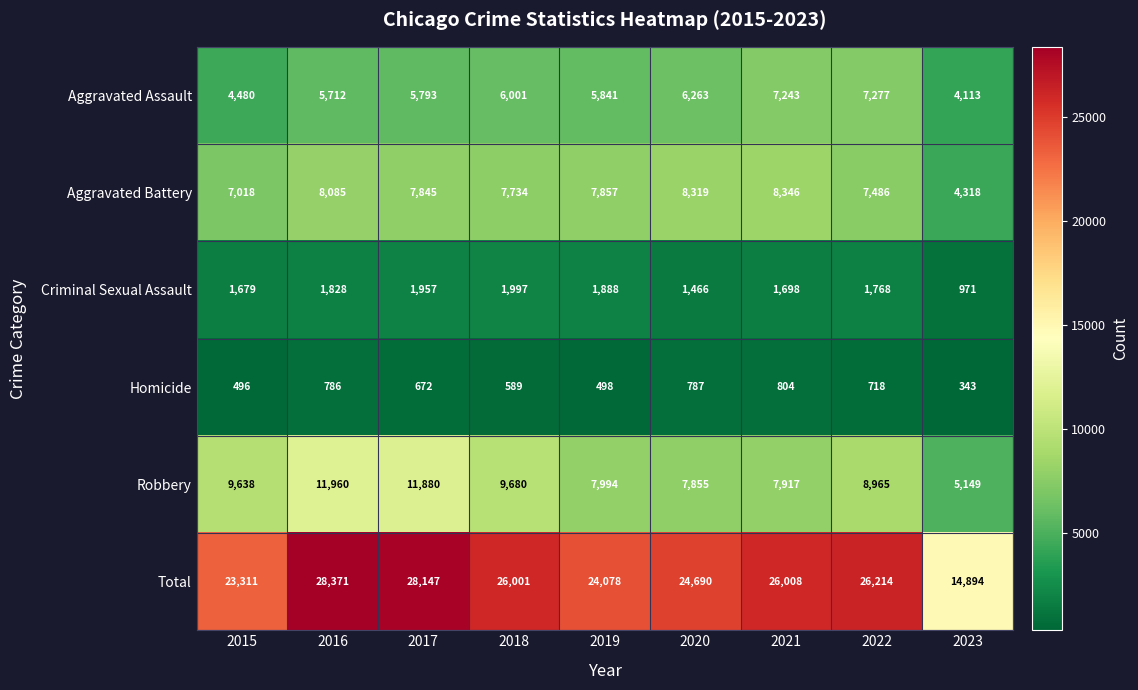

At which label does Criminal Sexual Assault first exceed 1768?

2016